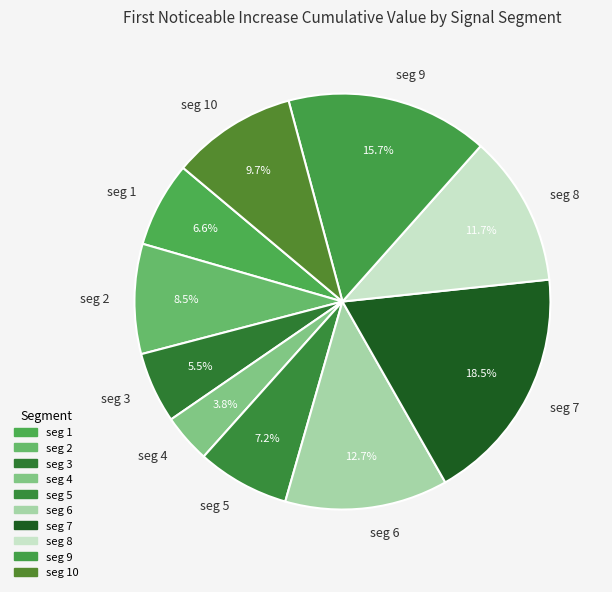

What percentage is NOT represented by seg 1?

93.4%